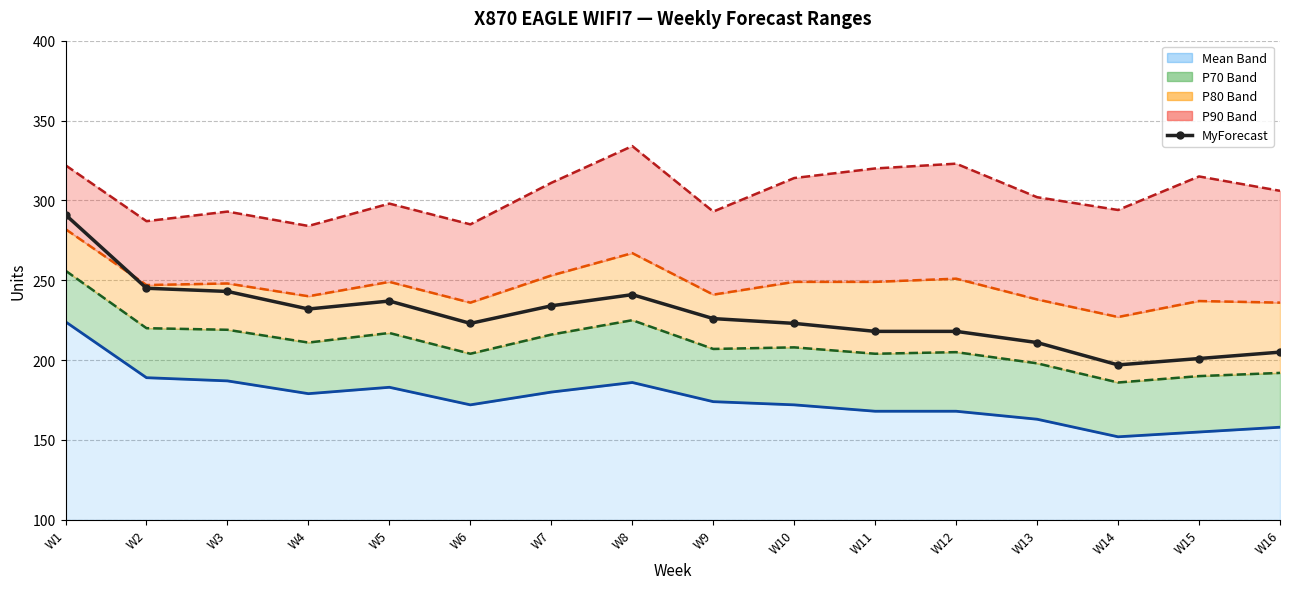

Reading left to right, list all the values displayed in this chart.

W1=291	W2=245	W3=243	W4=232	W5=237	W6=223	W7=234	W8=241	W9=226	W10=223	W11=218	W12=218	W13=211	W14=197	W15=201	W16=205